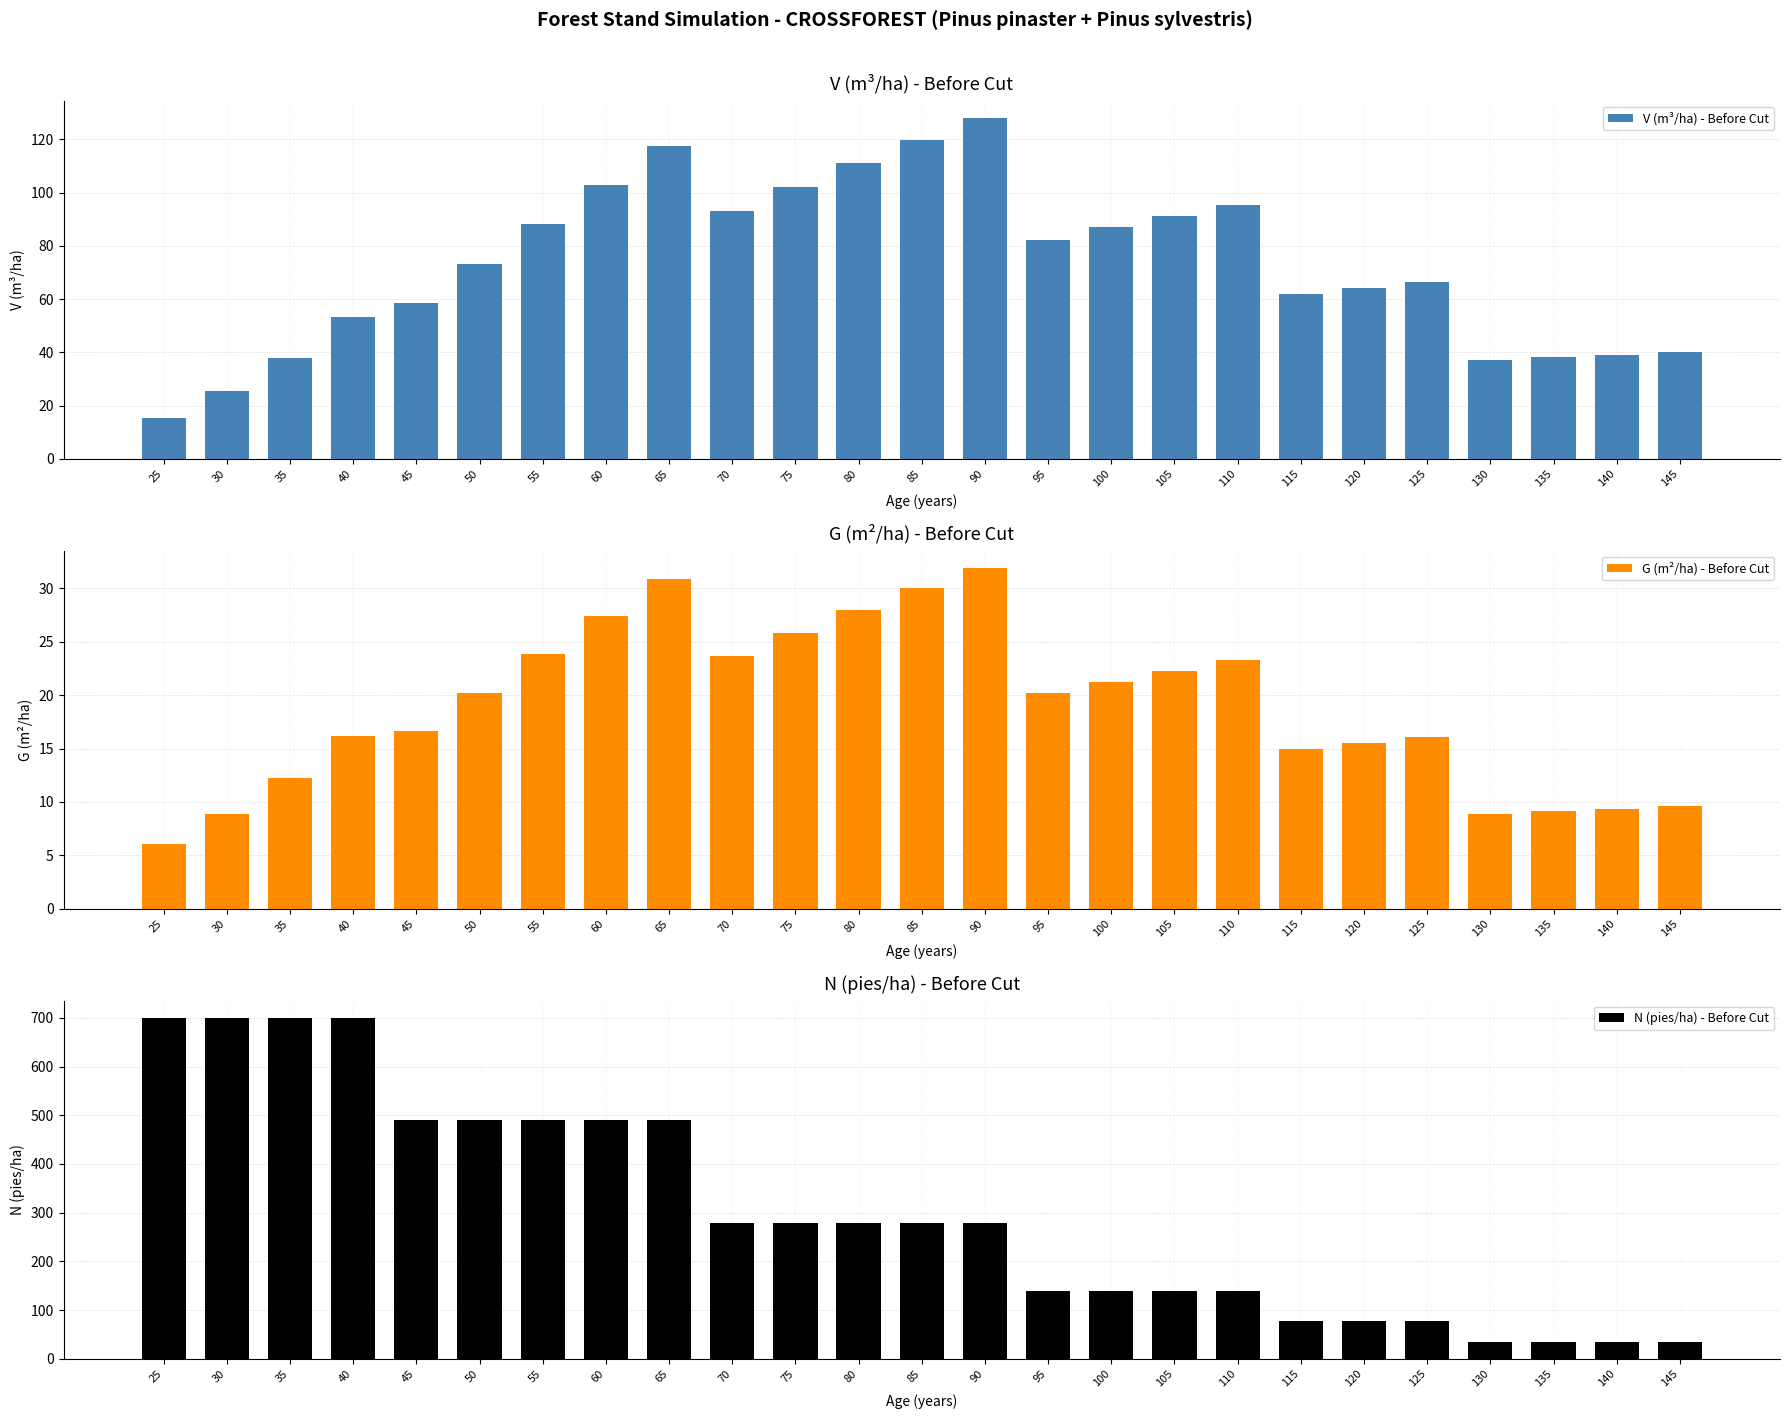

What is the difference between the N (pies/ha) - Before Cut values at 120 and 40?

623.4